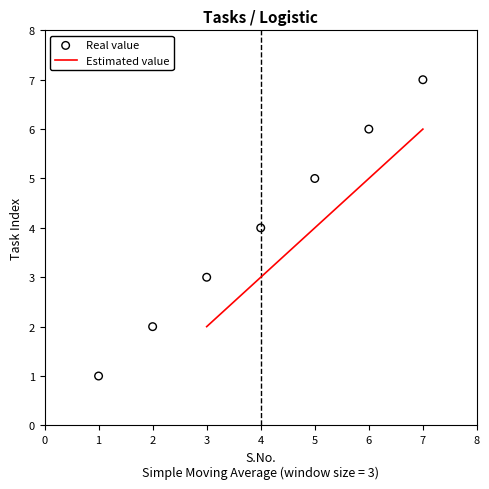

What is the ratio of the value at 7 to the value at 6?

1.2